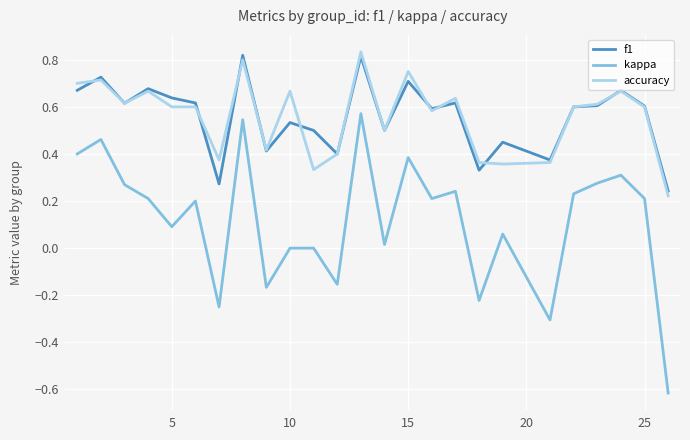

What is the minimum value shown in the chart?

-0.6